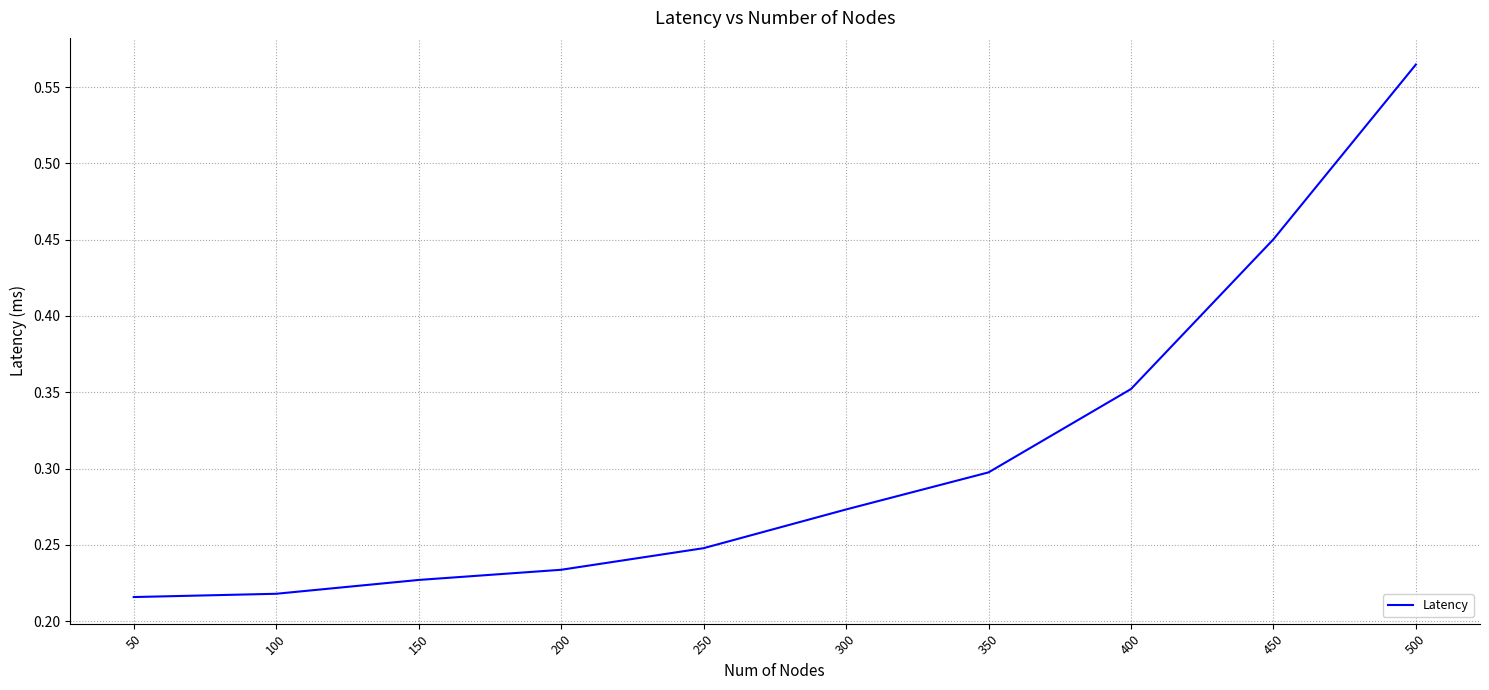

Which label corresponds to the largest value in the chart?

500